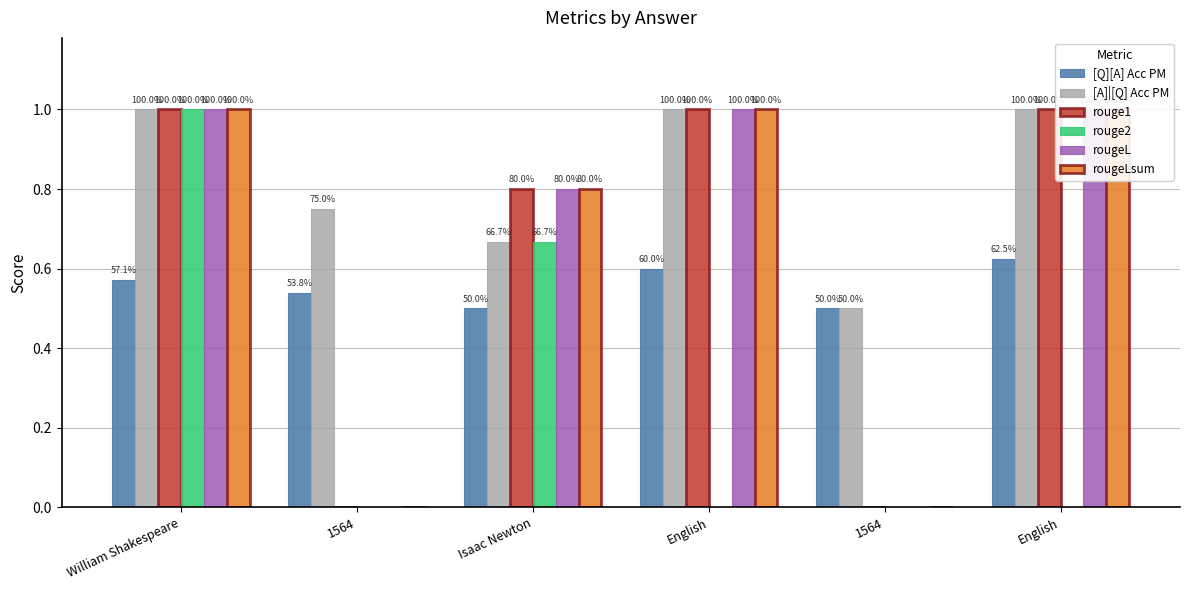

What is the maximum value shown in the chart?

1.0